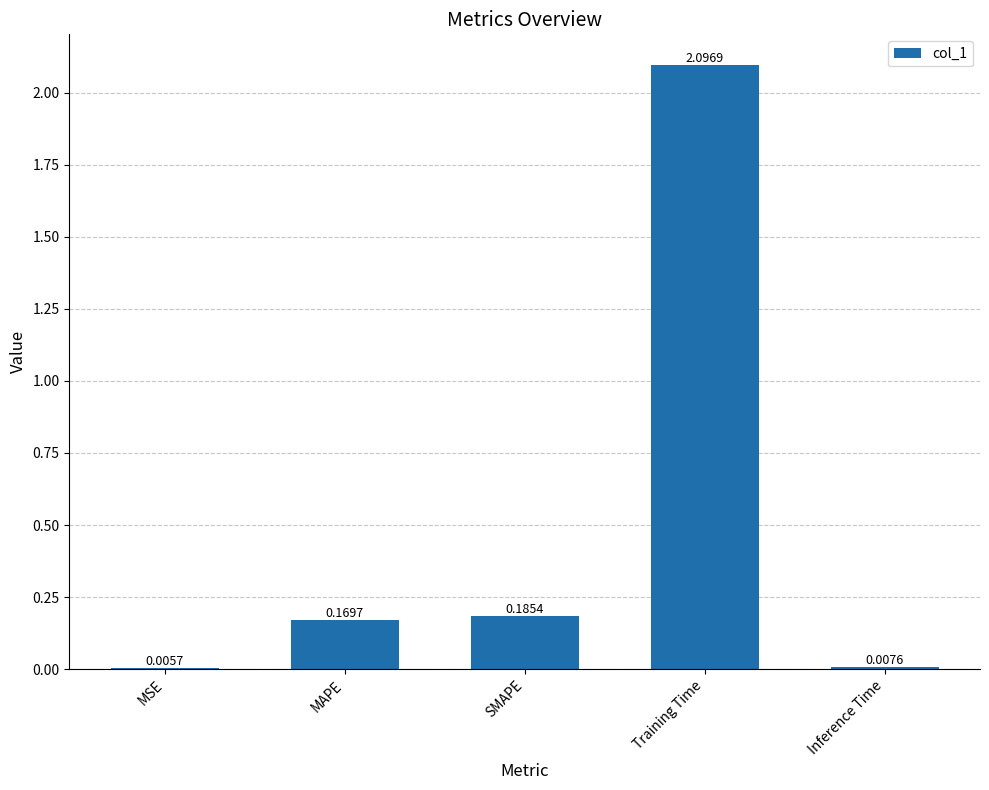

What is the sum of all values?

2.5